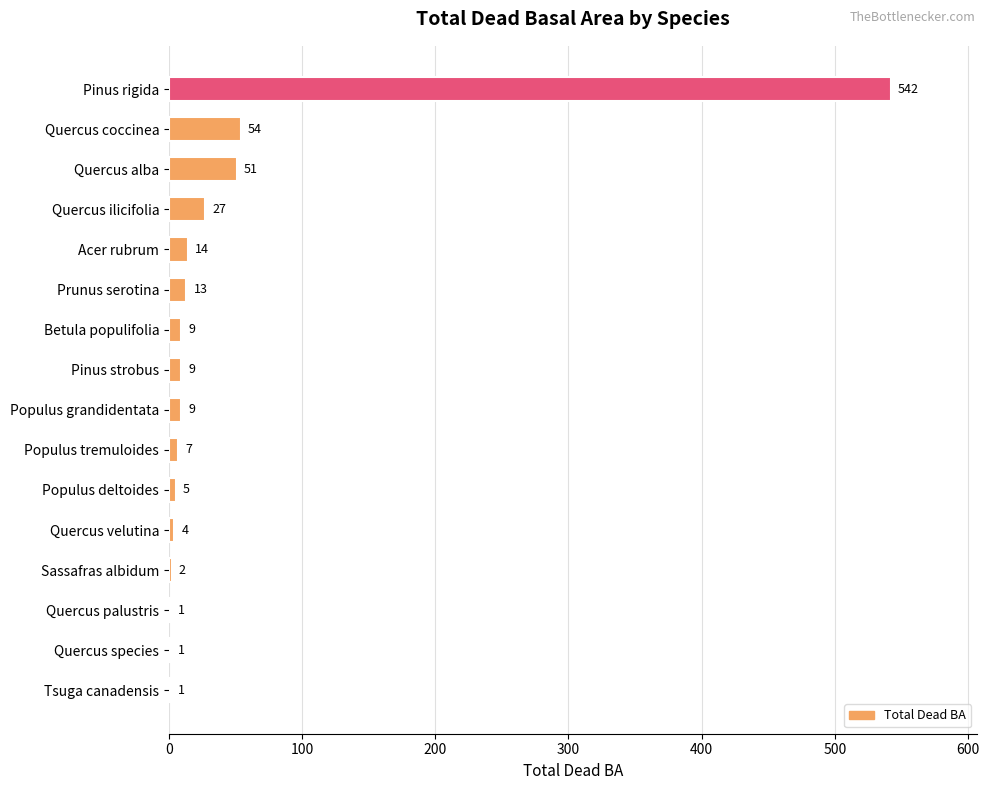

Does the chart contain stacked bars?

No